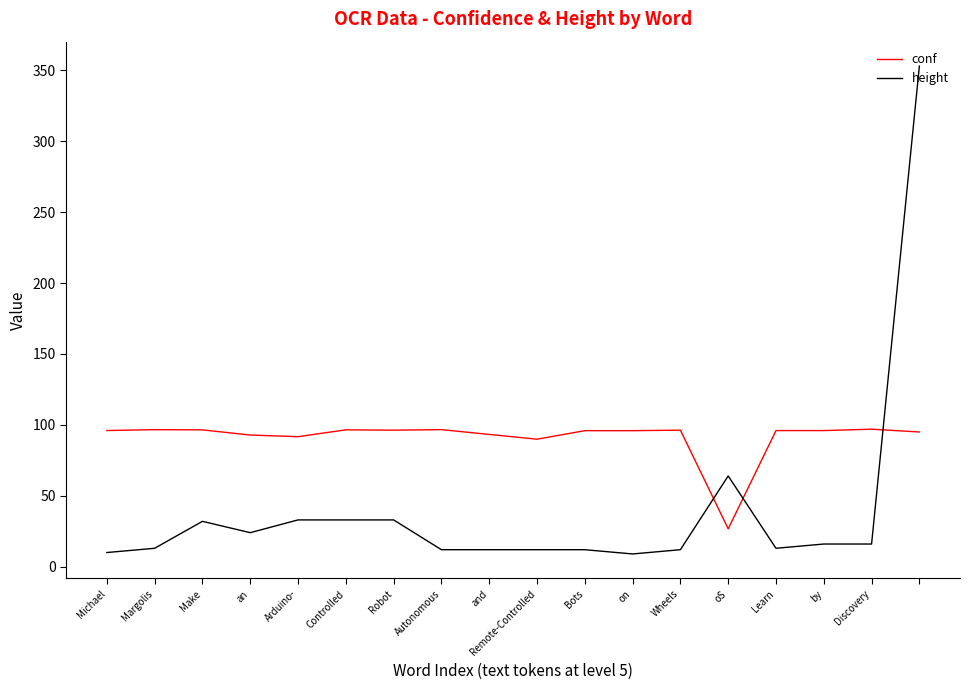

Count the number of data series in this chart.

2